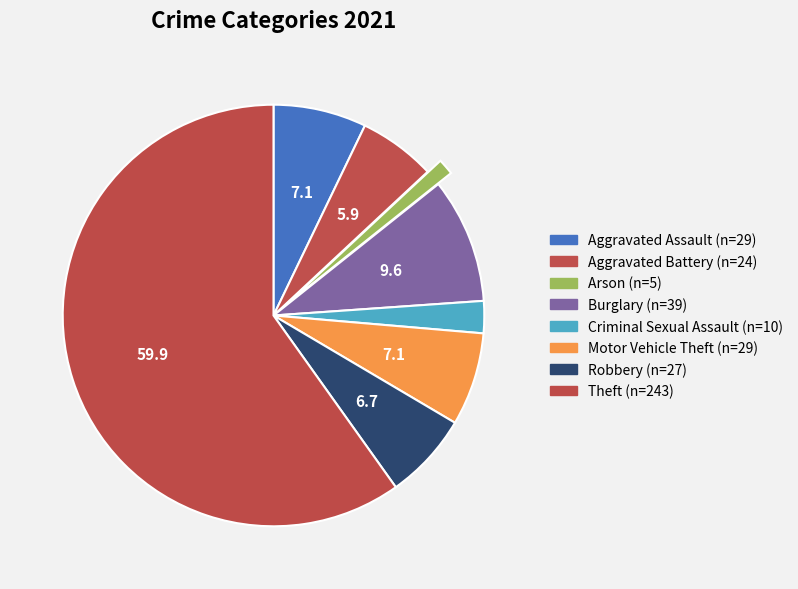

To the nearest percent, what is the average slice percentage?

12%